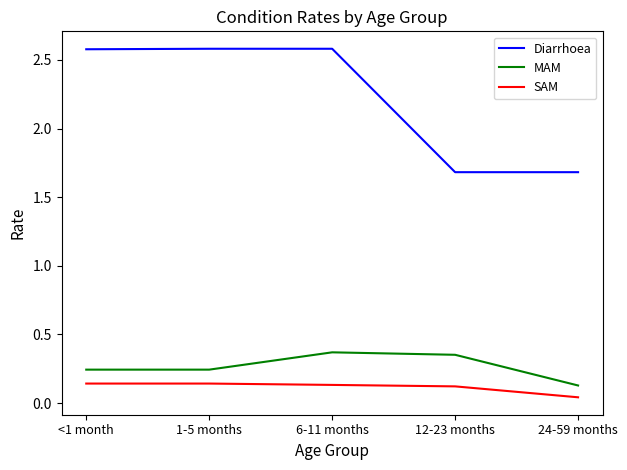

Which series has the largest range (max minus min)?

Diarrhoea